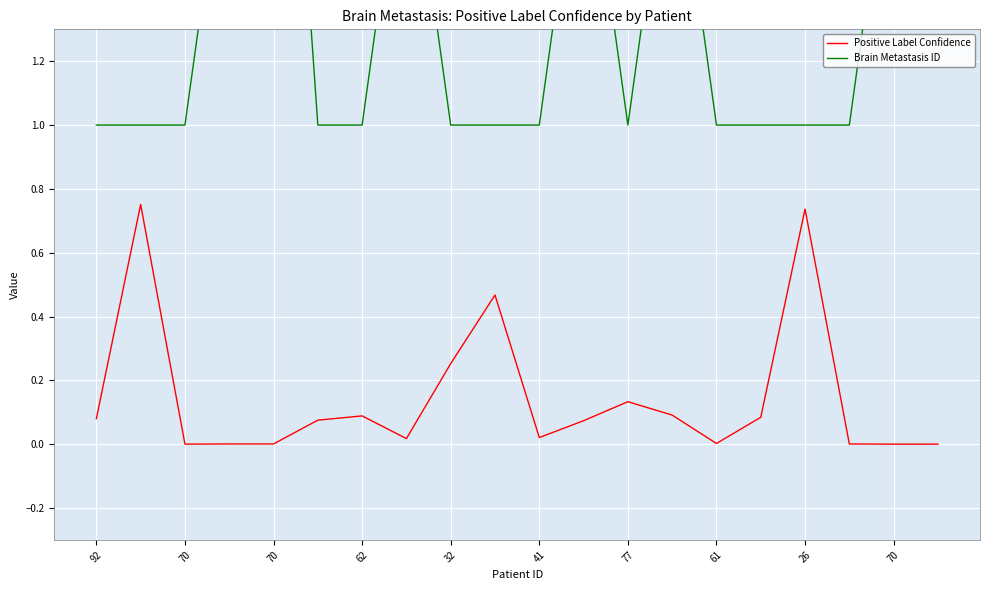

True or false: Positive Label Confidence and Brain Metastasis ID intersect in this chart.

False